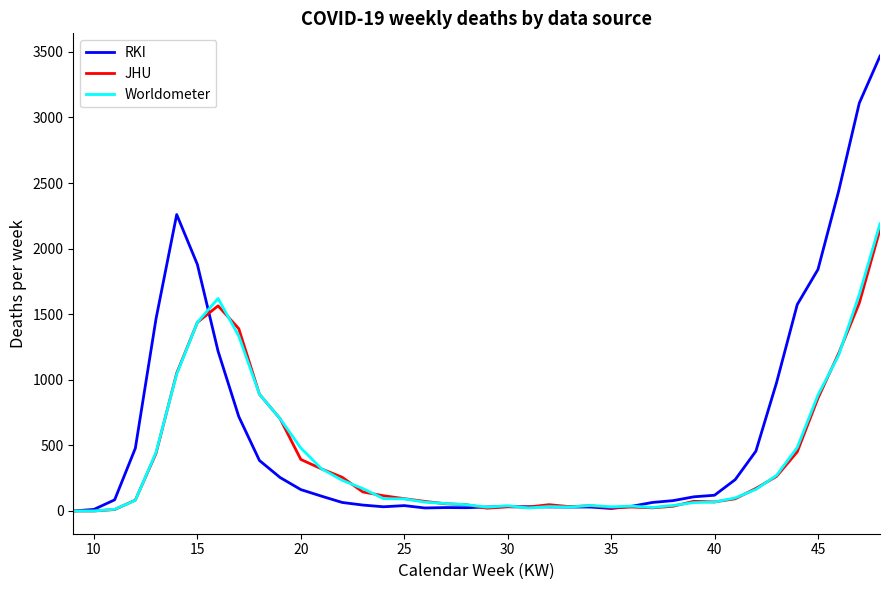

What is the difference between the second highest and second lowest values in the RKI series?

3098